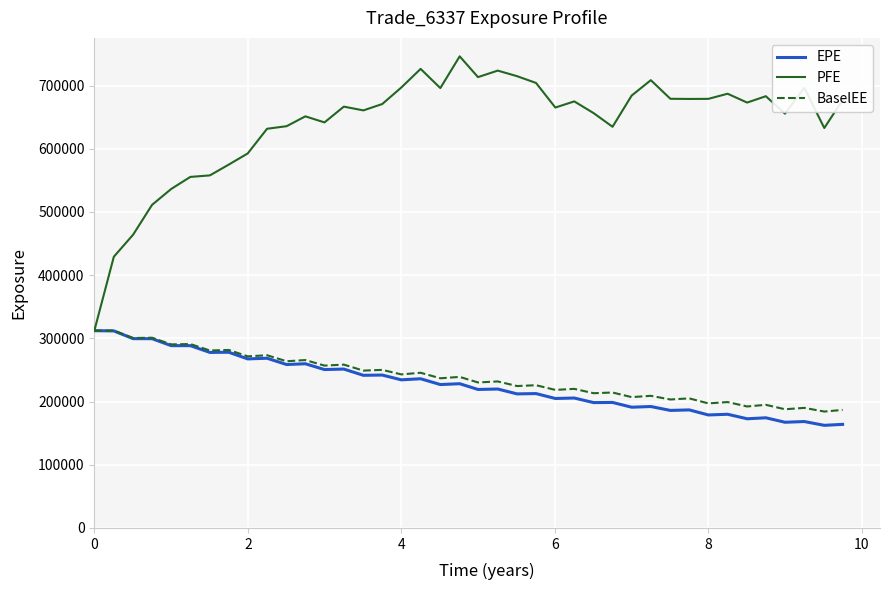

Which series has the largest total across all categories?

PFE